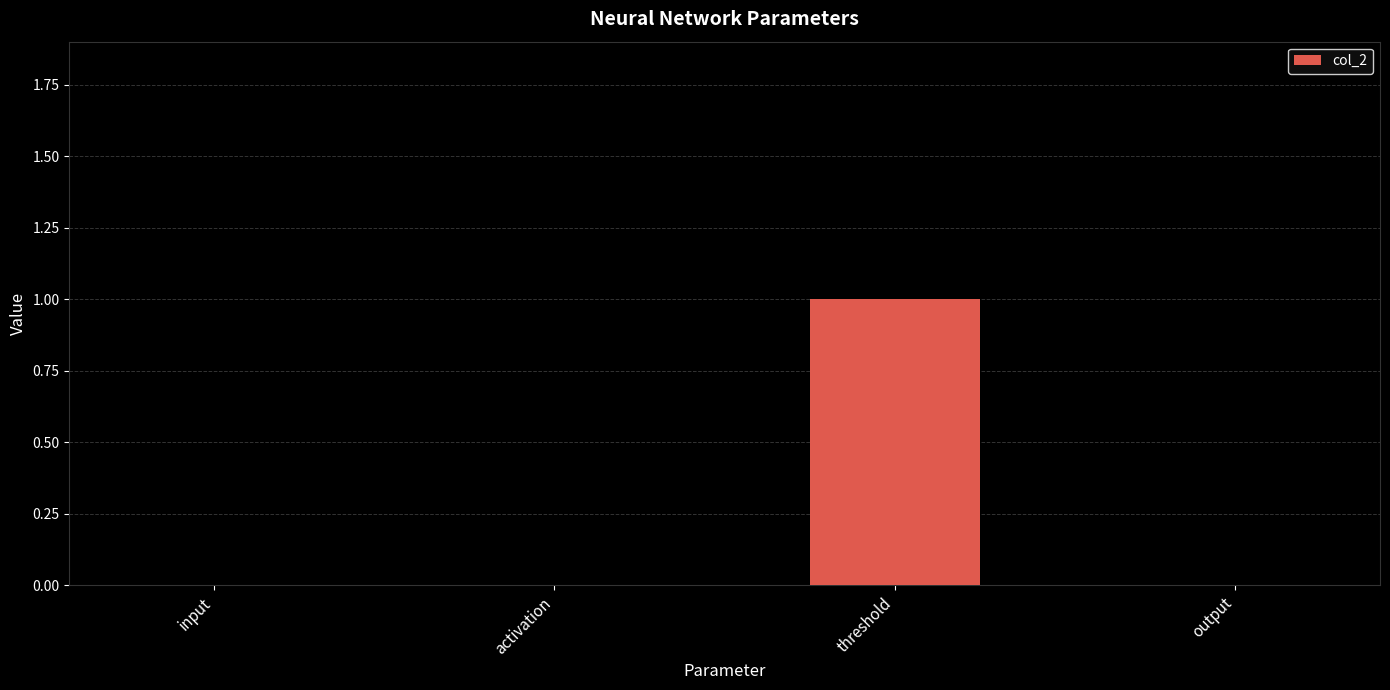

Reading left to right, list all the values displayed in this chart.

input=0	activation=0	threshold=1	output=0